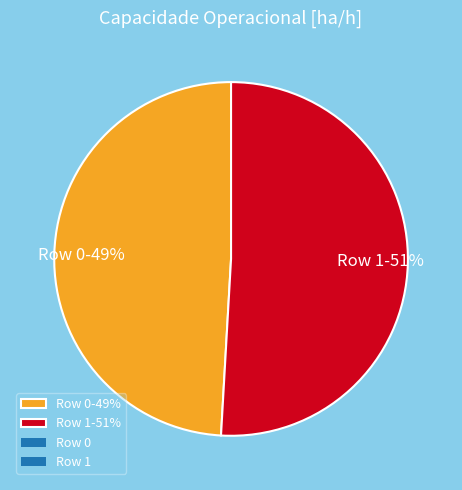

Approximately how many times larger is the value at Row 1 compared to Row 0?

1.0